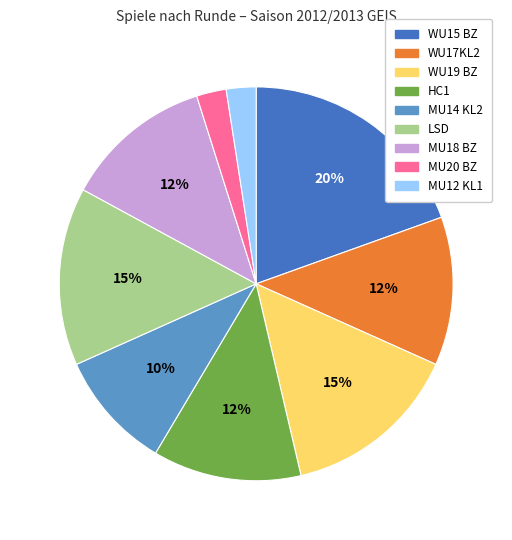

To the nearest percent, what percentage of the pie is MU14 KL2?

10%